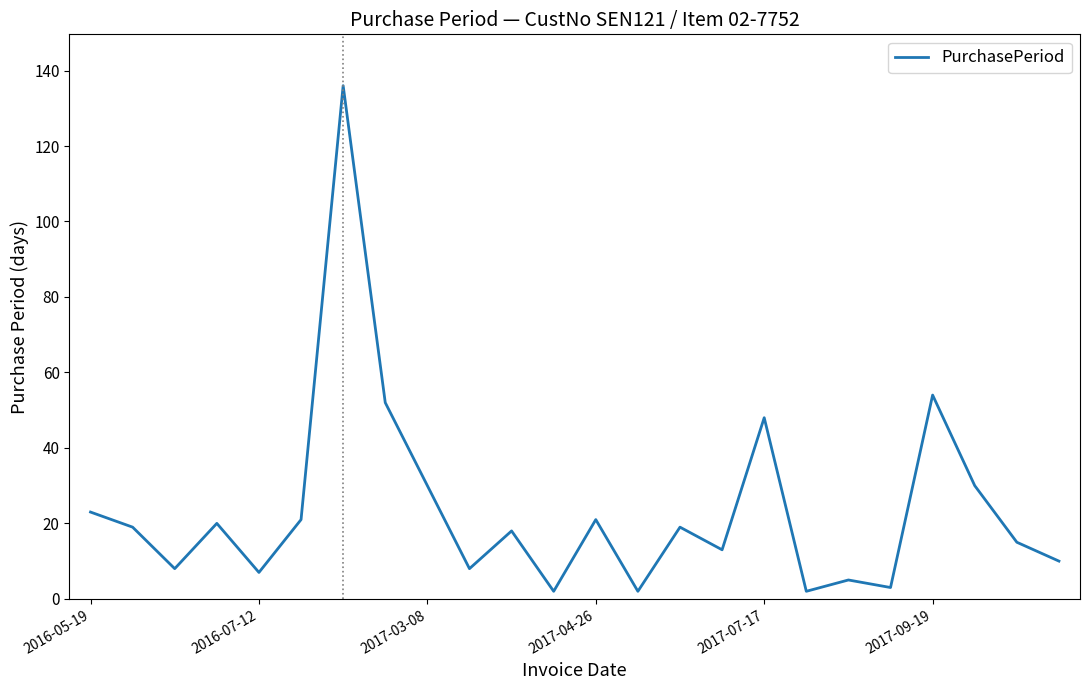

Does the chart display data point markers on the line(s)?

No